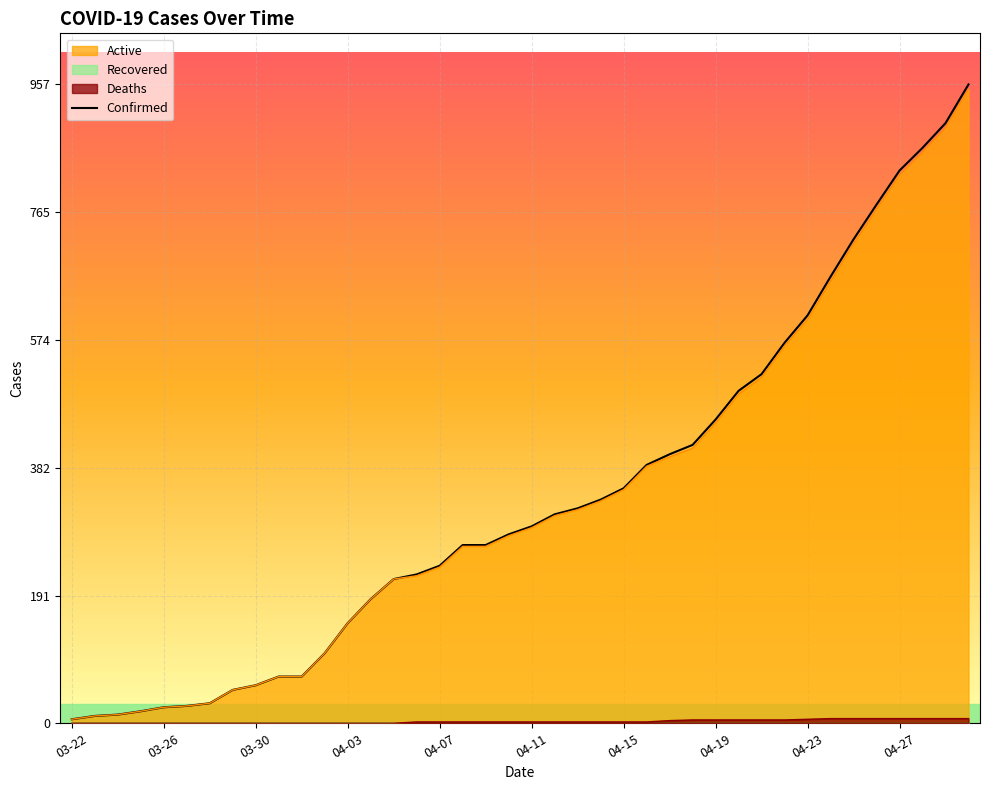

What is the maximum value for Active?

950